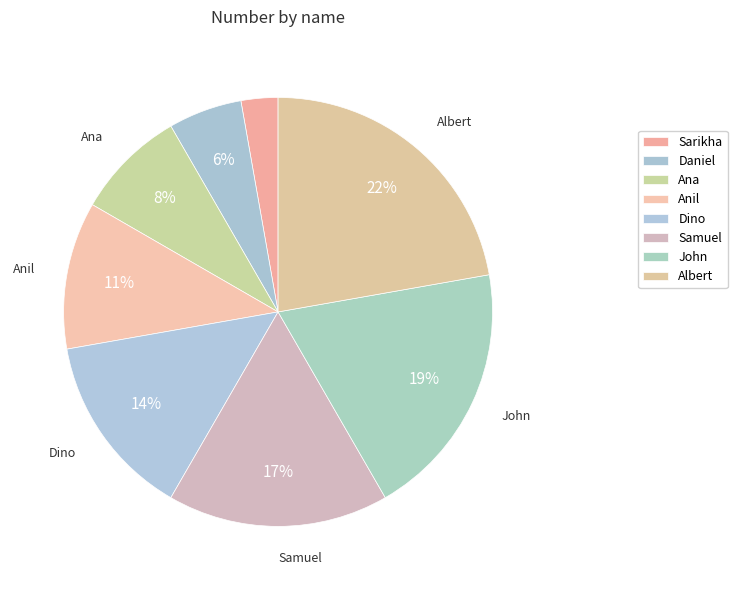

The Dino slice represents 14% of the pie. True or false?

True